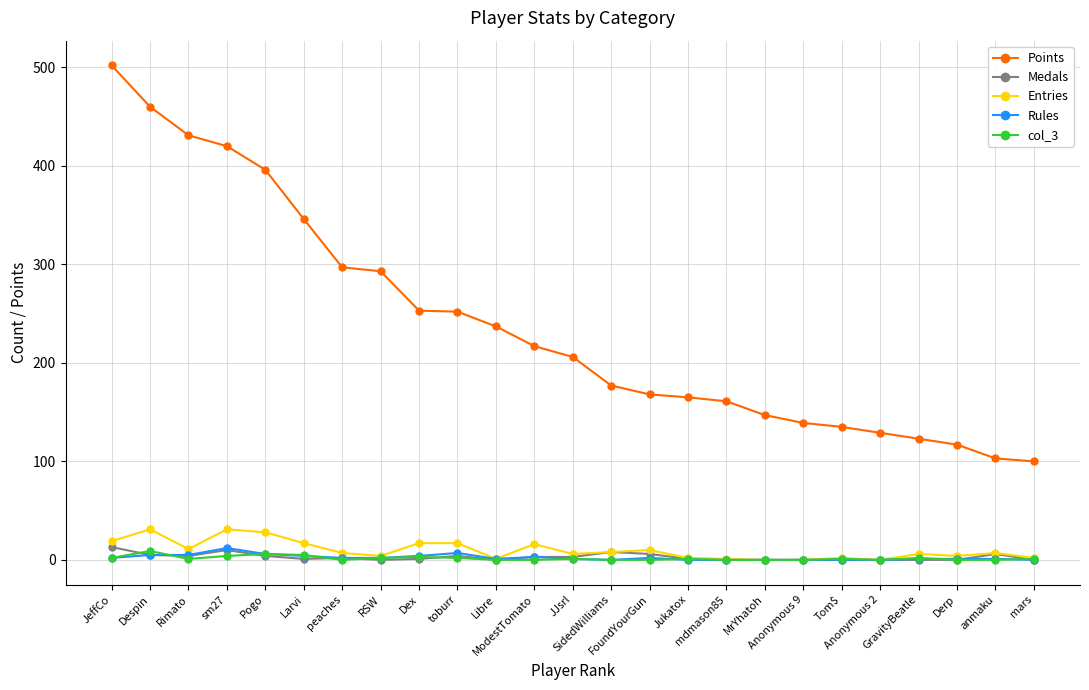

Which series has the largest range (max minus min)?

Points